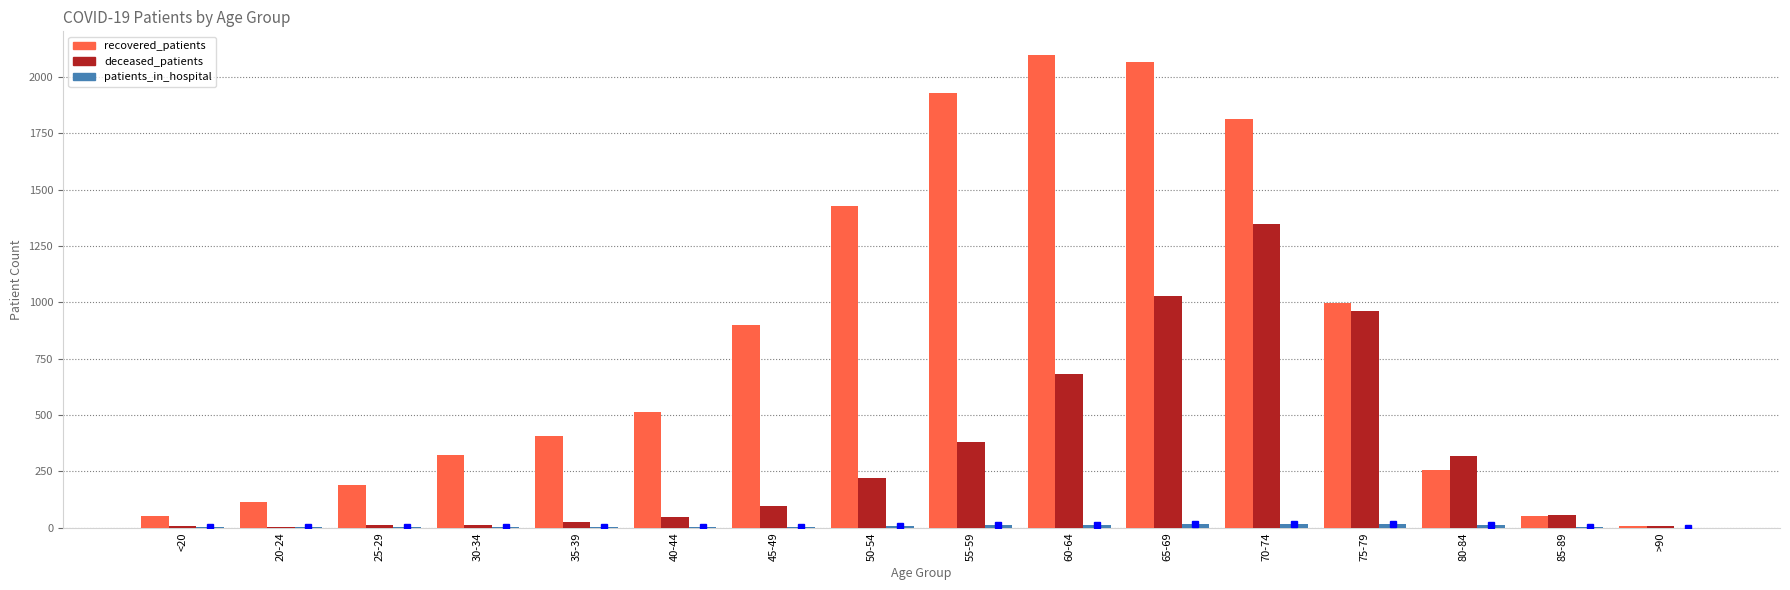

The deceased_patients series shows 2 at 20-24. True or false?

True